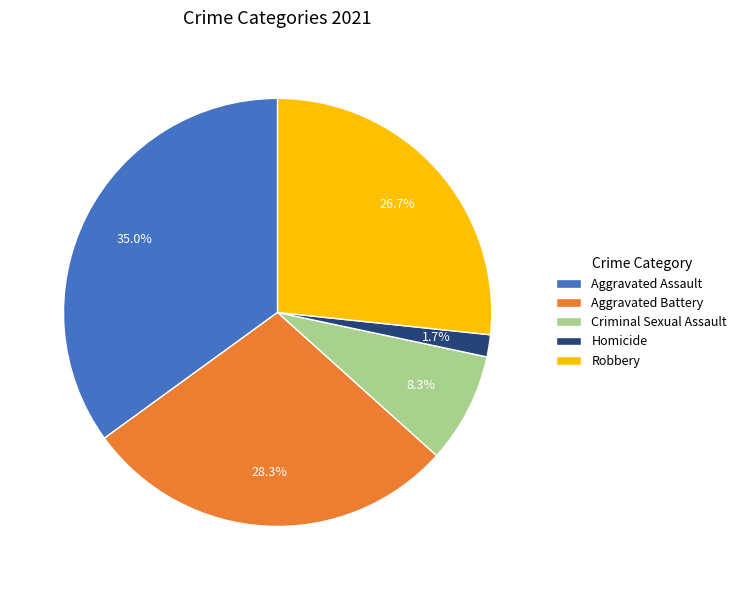

To the nearest percent, what is the average slice percentage?

20%